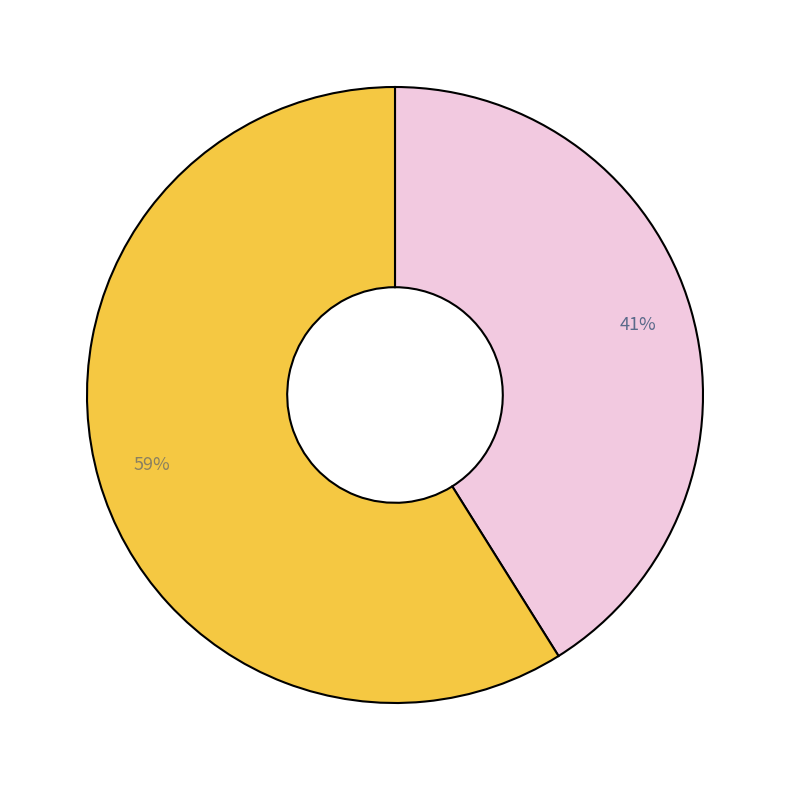

To the nearest percent, what is the difference between the largest and smallest slice percentages?

18%